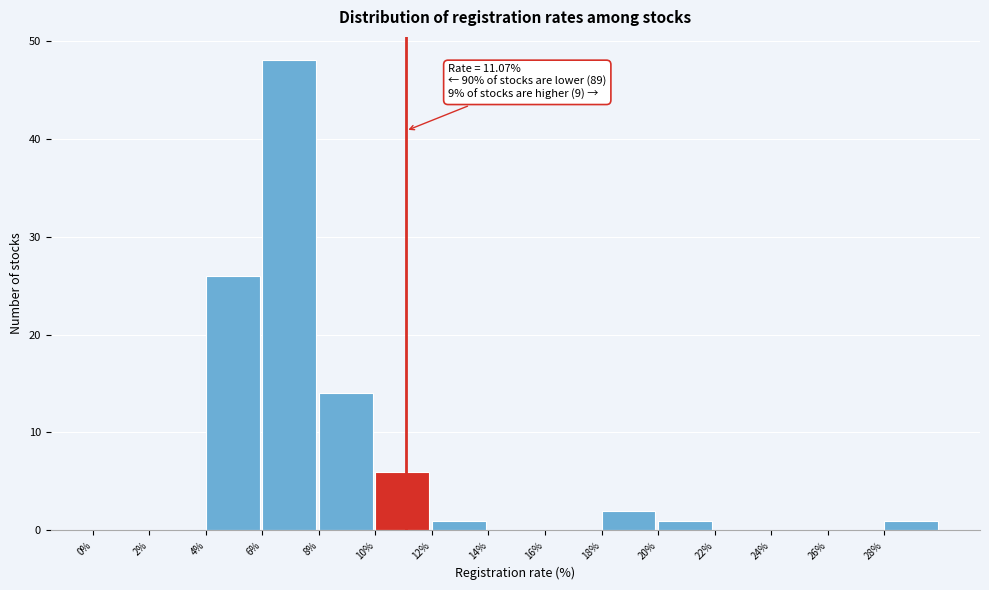

Which range on the x-axis has the tallest bar?

6 to 8